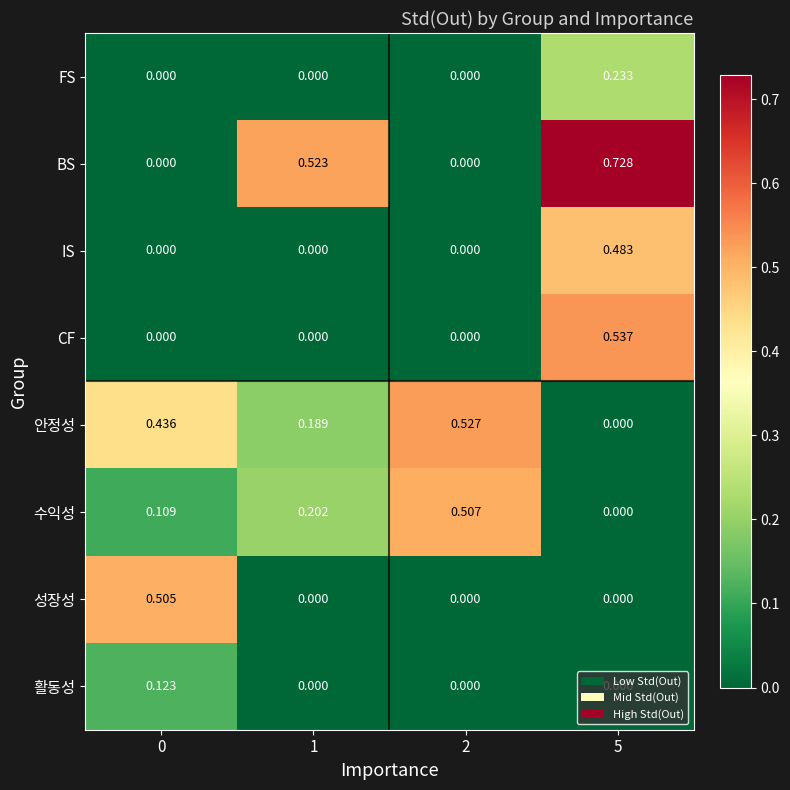

How many series are shown in this chart?

8